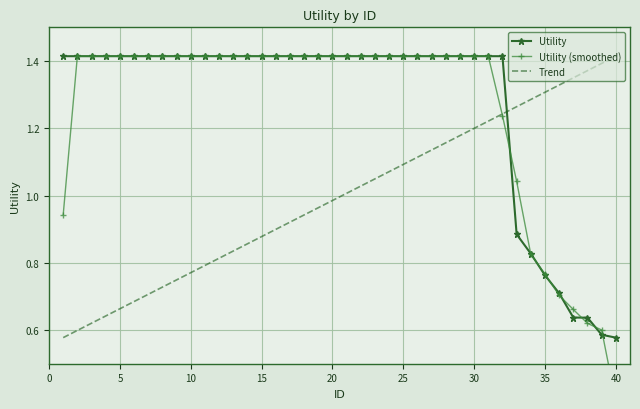

What are all the series names shown in the legend?

Utility, Utility (smoothed), Trend